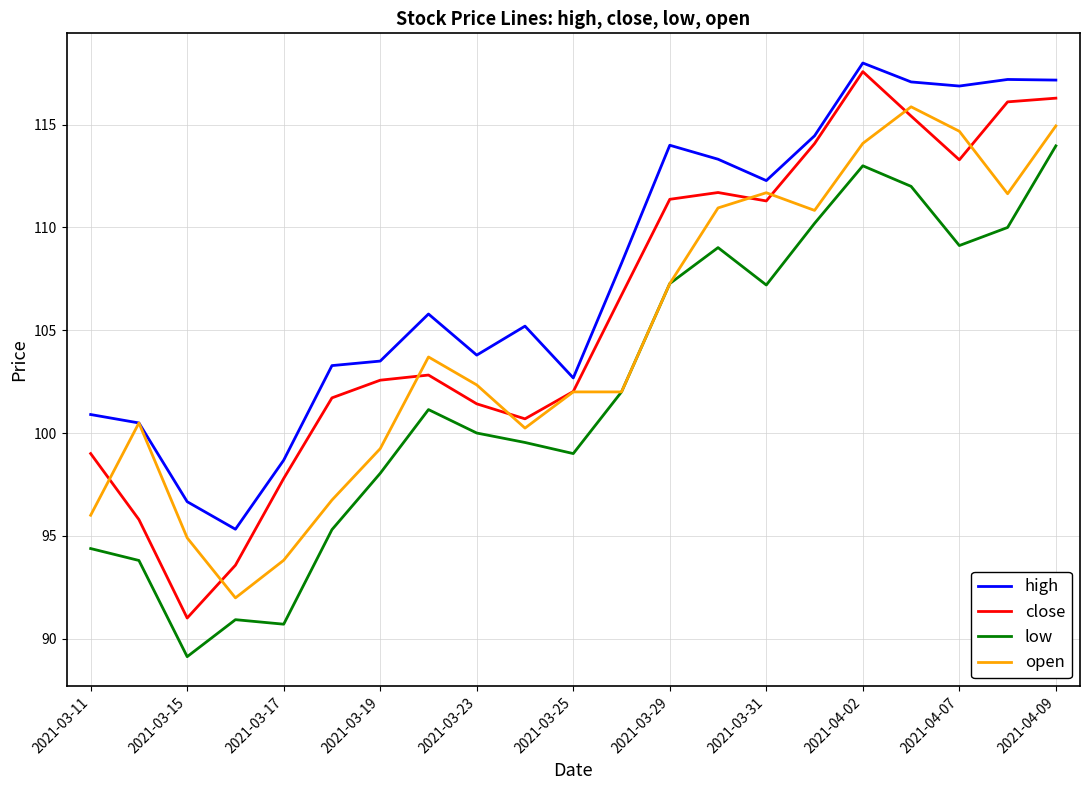

Which series has the largest range (max minus min)?

close